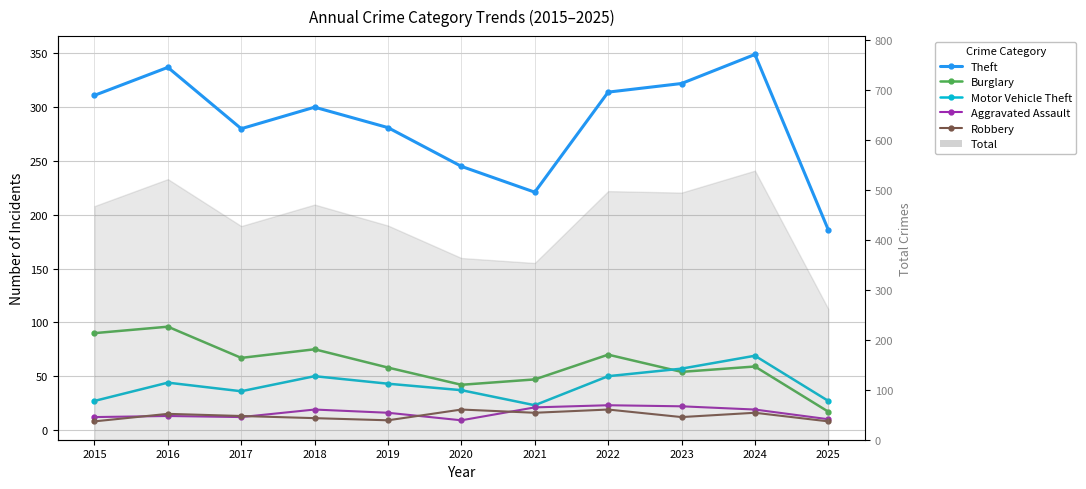

At 2018, list the series in order from smallest to largest.

Robbery, Aggravated Assault, Motor Vehicle Theft, Burglary, Theft